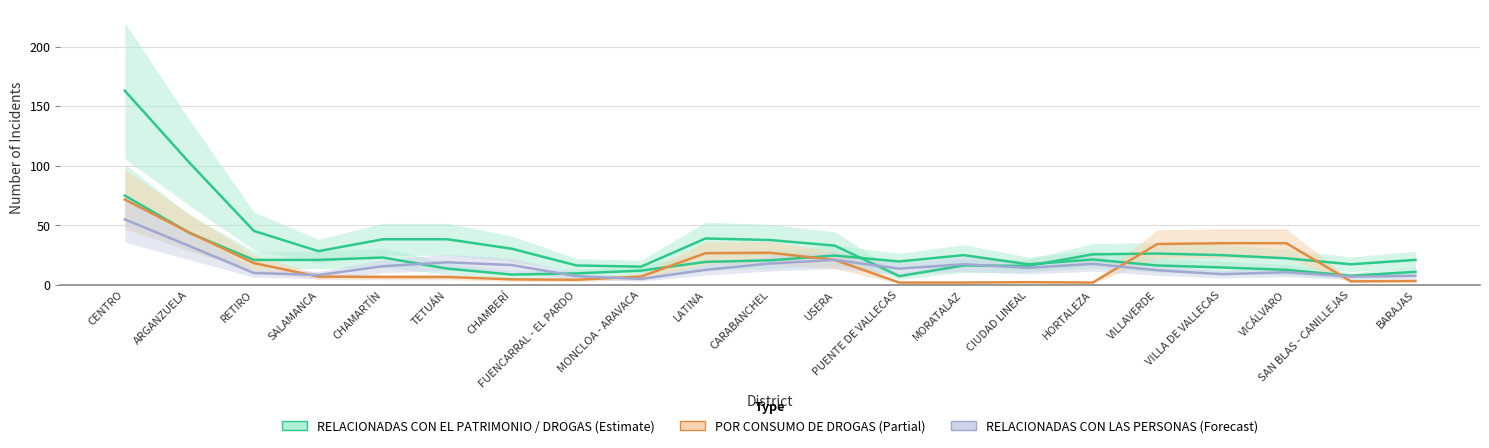

Count the number of categories in the chart.

21